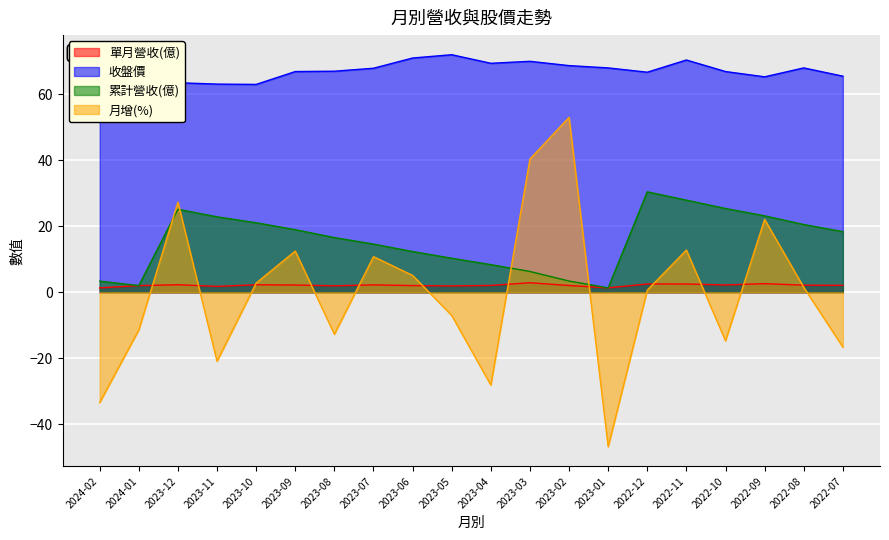

Reading left to right, transcribe all the data shown in this chart.

單月營收(億): 1.4	2.0	2.3	1.8	2.3	2.2	2.0	2.2	2.0	1.9	2.1	2.9	2.1	1.4	2.5	2.5	2.2	2.6	2.2	2.1
收盤價: 61.7	60.4	63.5	63.1	63.0	66.9	67.0	67.9	71.0	72.0	69.4	70.0	68.7	68.0	66.7	70.4	66.9	65.3	68.0	65.5
累計營收(億): 3.4	2.0	25.2	22.9	21.1	19.0	16.6	14.6	12.3	10.3	8.4	6.3	3.4	1.4	30.4	27.9	25.4	23.2	20.5	18.4
月增(%): -33.4	-11.4	27.3	-20.9	2.8	12.5	-12.7	10.8	5.1	-7.0	-28.1	40.4	53.0	-46.8	0.7	12.8	-14.7	22.1	1.5	-16.6